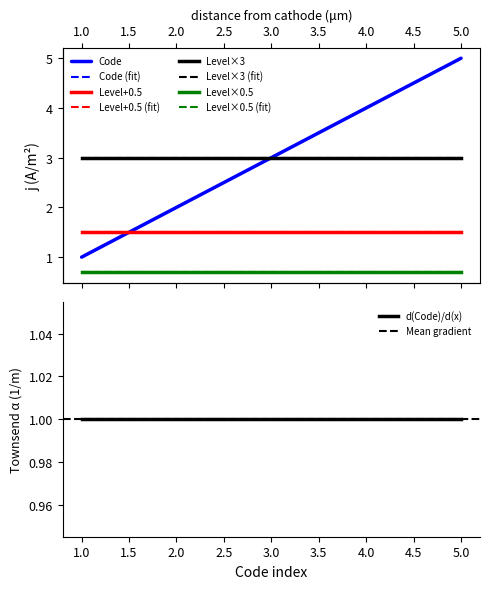

Rank the categories by value from lowest to highest.

1.0, 2.0, 3.0, 4.0, 5.0